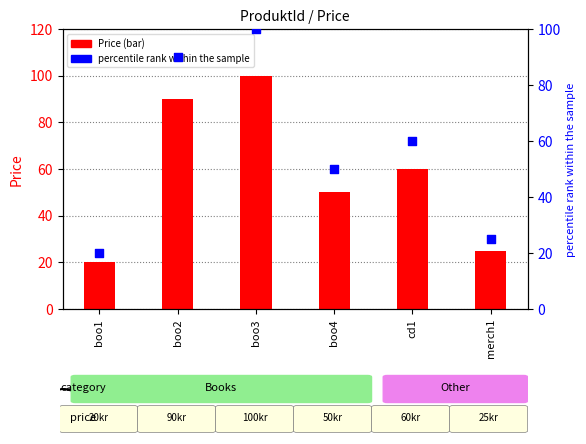

What are all the series names shown in the legend?

Price, percentile rank within the sample